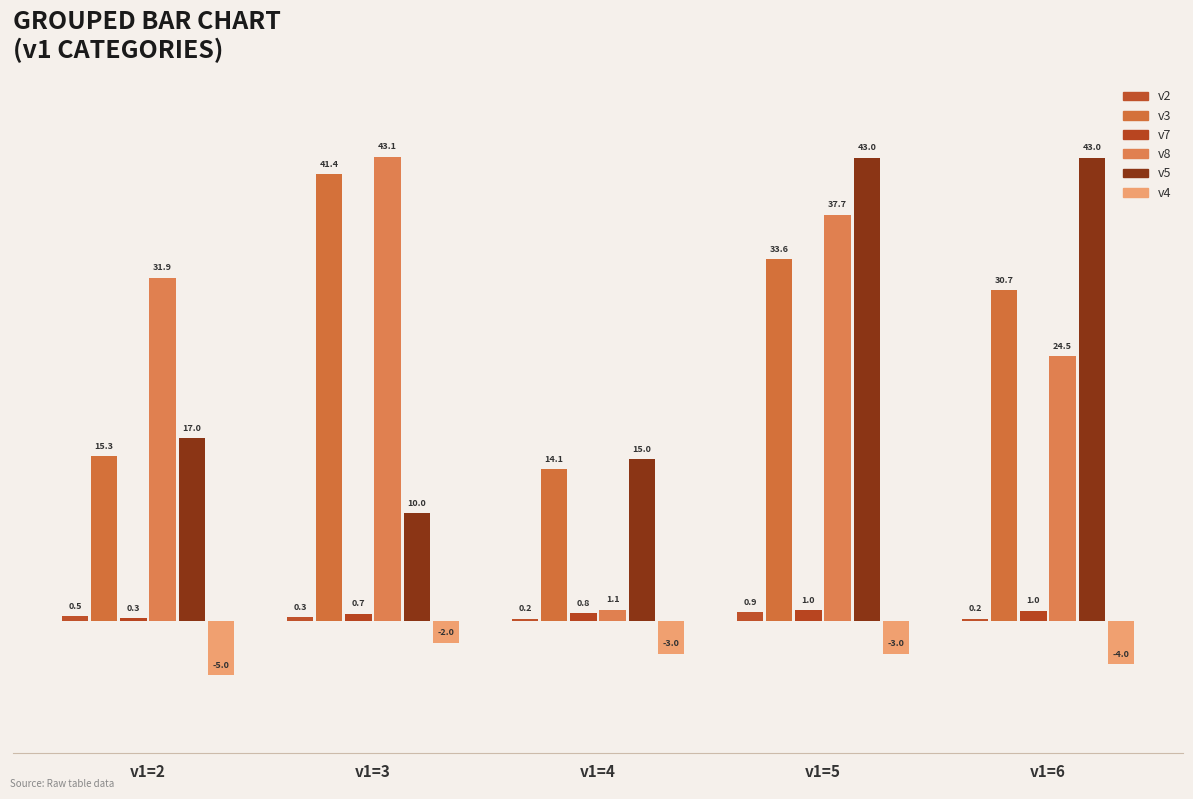

Where is v4 nearest to the value -3?

v1=4